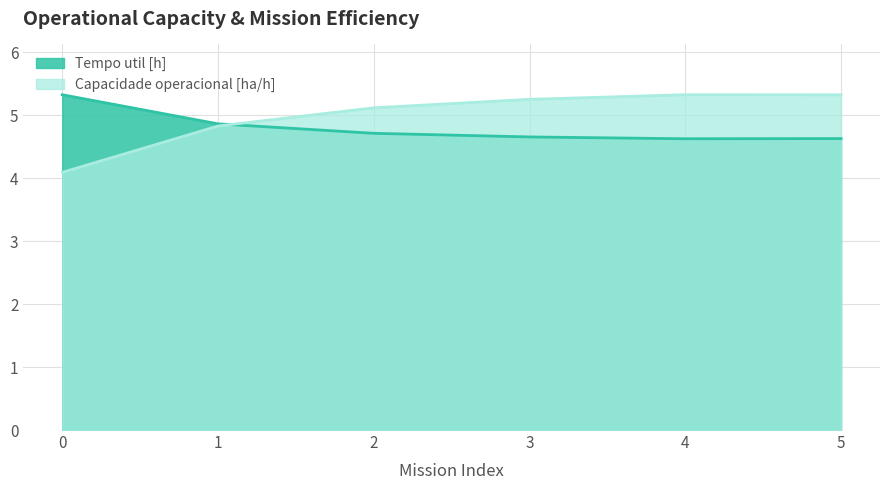

Does the chart have visible grid lines?

Yes